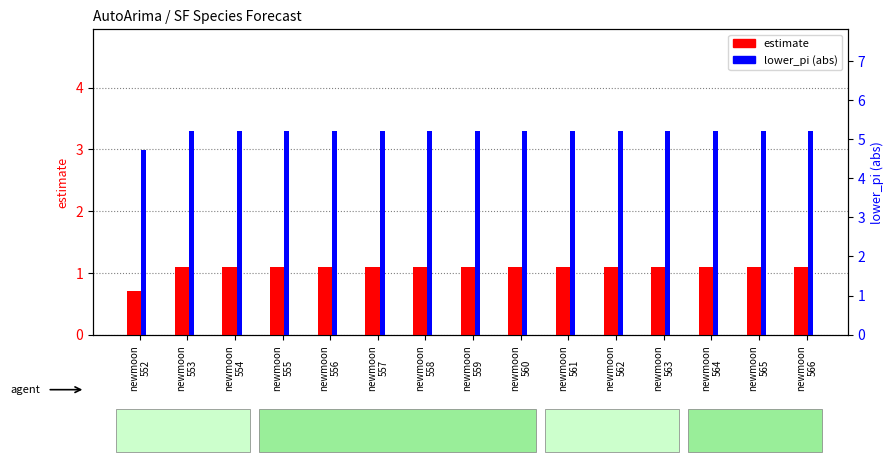

How many bars are there in each group?

2